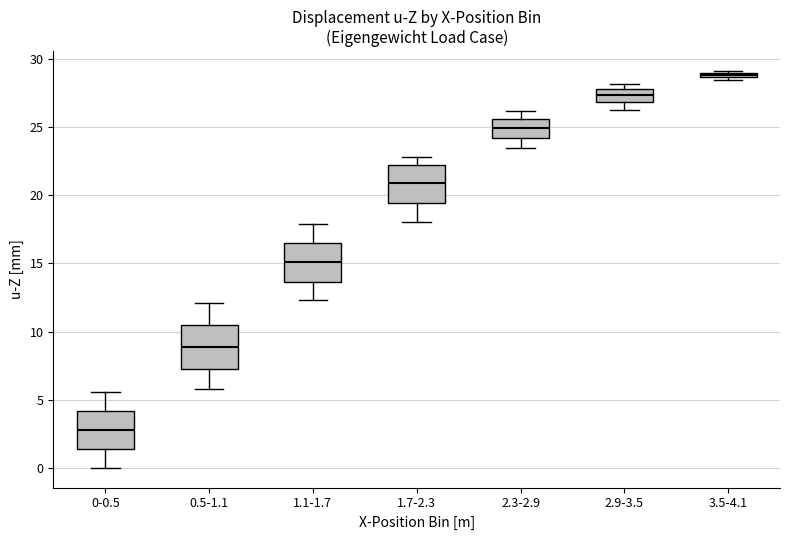

Which box's median line is the highest?

3.5-4.1